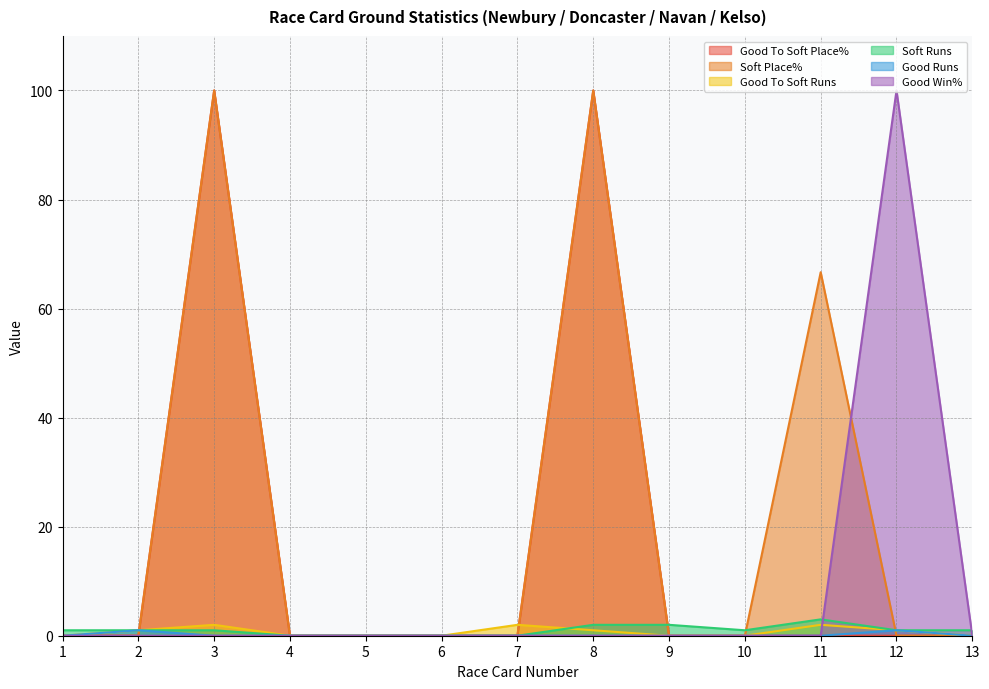

How many values in Soft Runs are above zero?

9